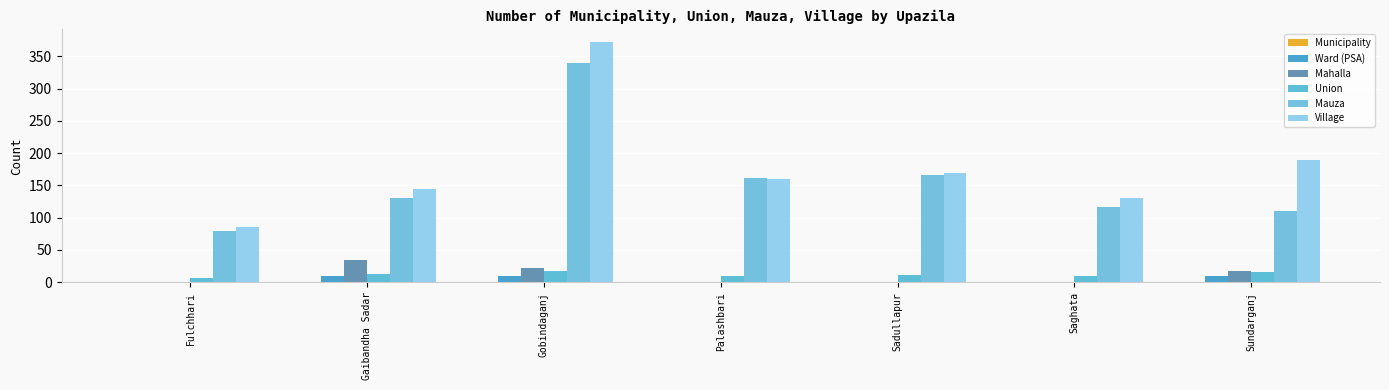

What is the average value of the Union series?

12